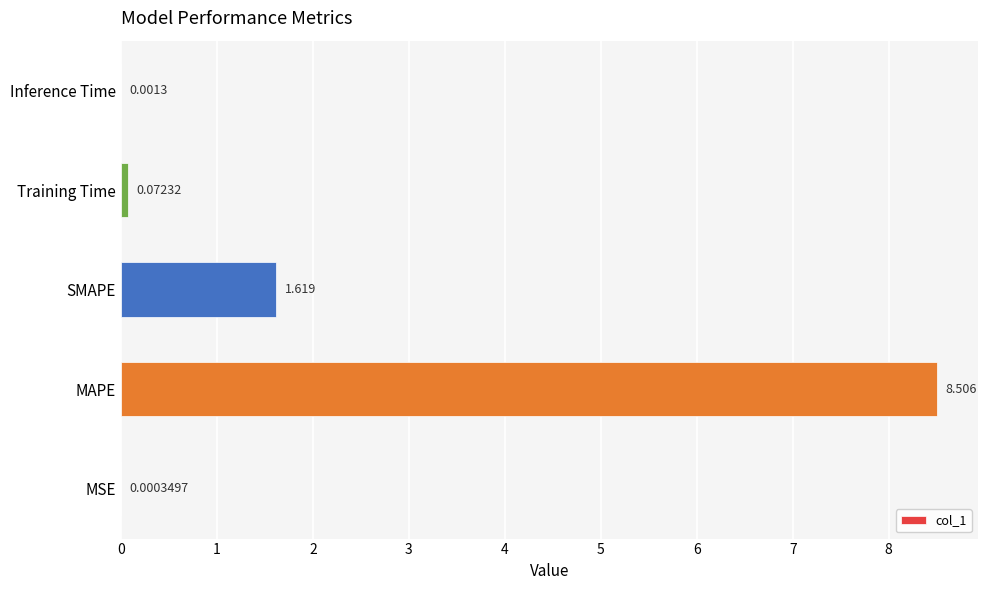

Where is the data nearest to the value 4?

SMAPE